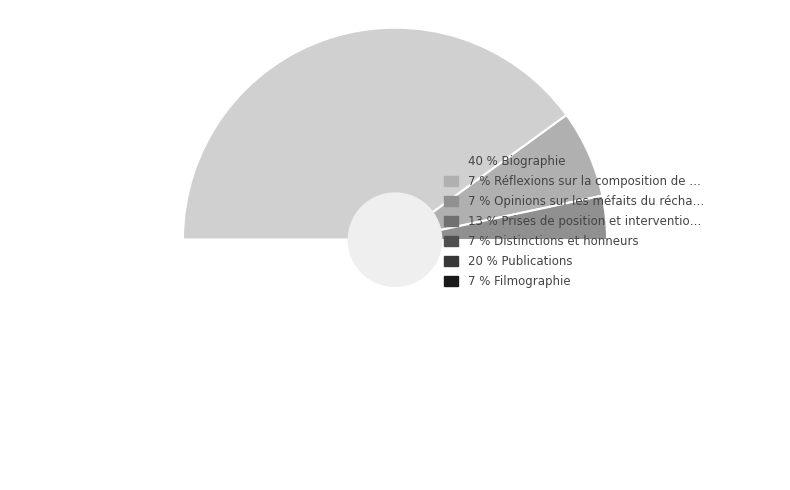

To the nearest percent, what portion does Filmographie represent?

7%